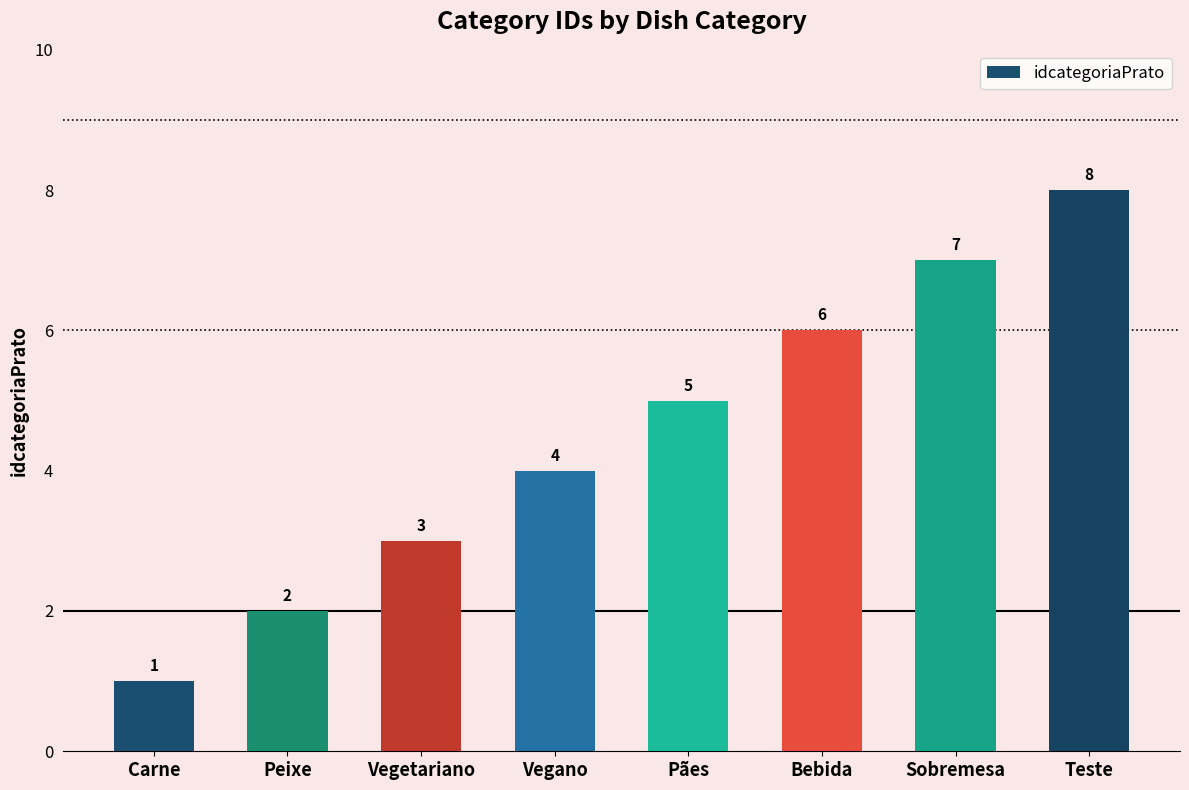

What is the sum of all values?

36